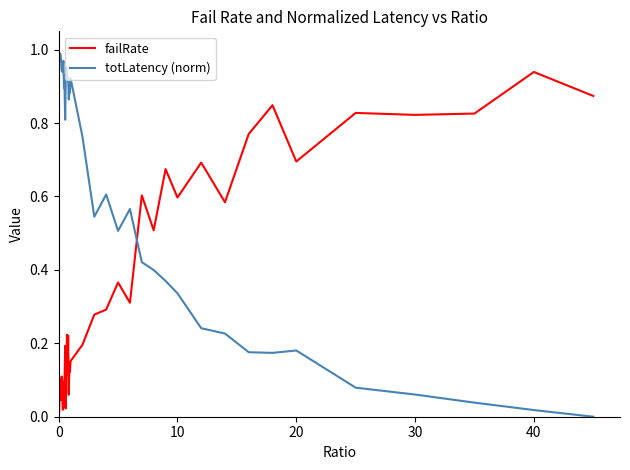

List the series in order of their peak value, highest first.

totLatency (norm), failRate